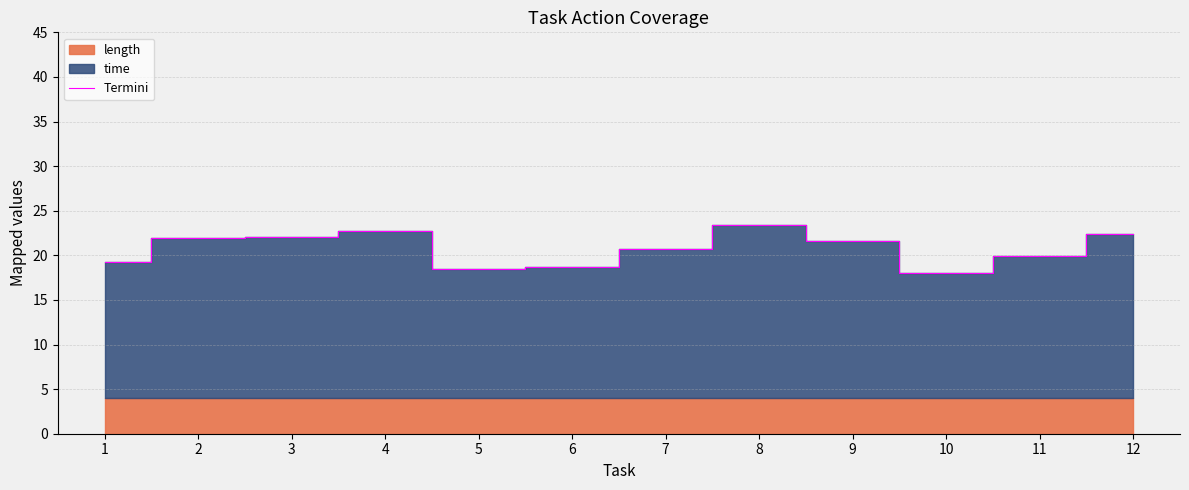

The chart shows a value of 7.6 at 2. True or false?

False